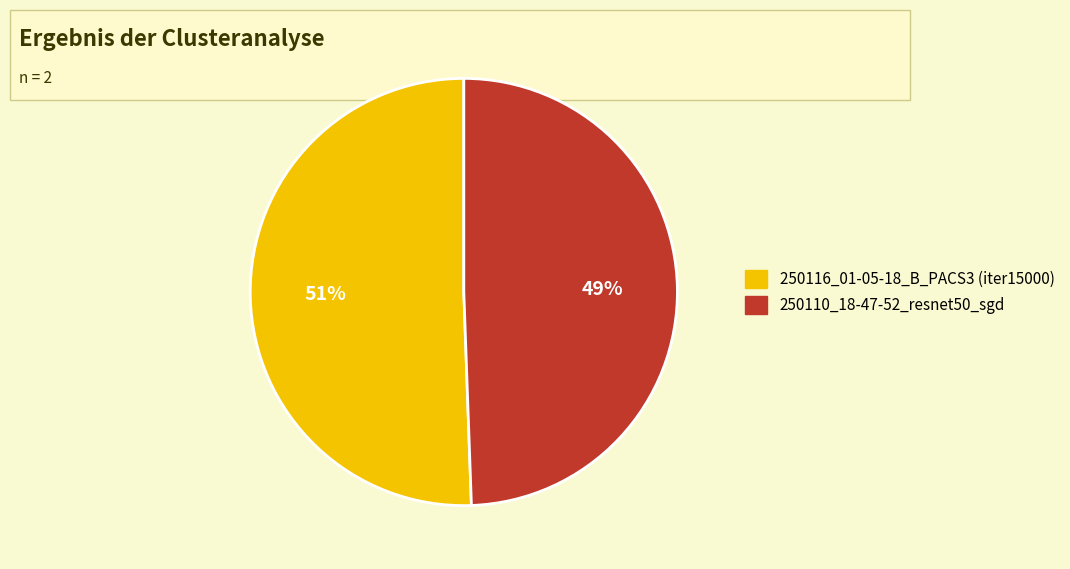

Which slice represents more than half of the pie?

250116_01-05-18_B_PACS3 (iter15000)